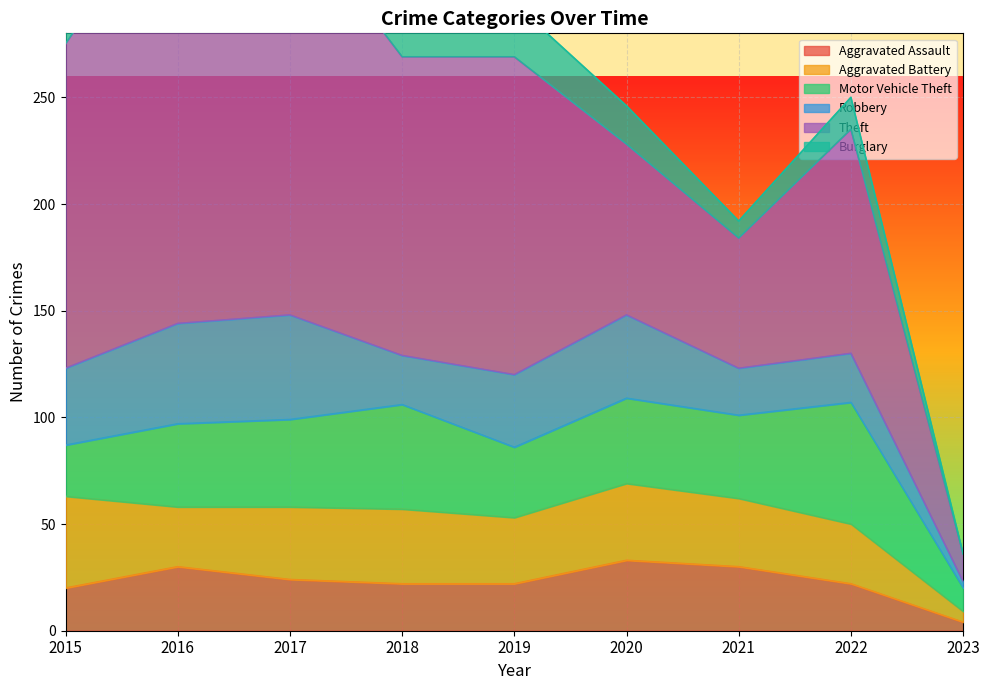

What is the total value across all series at 2020?

246